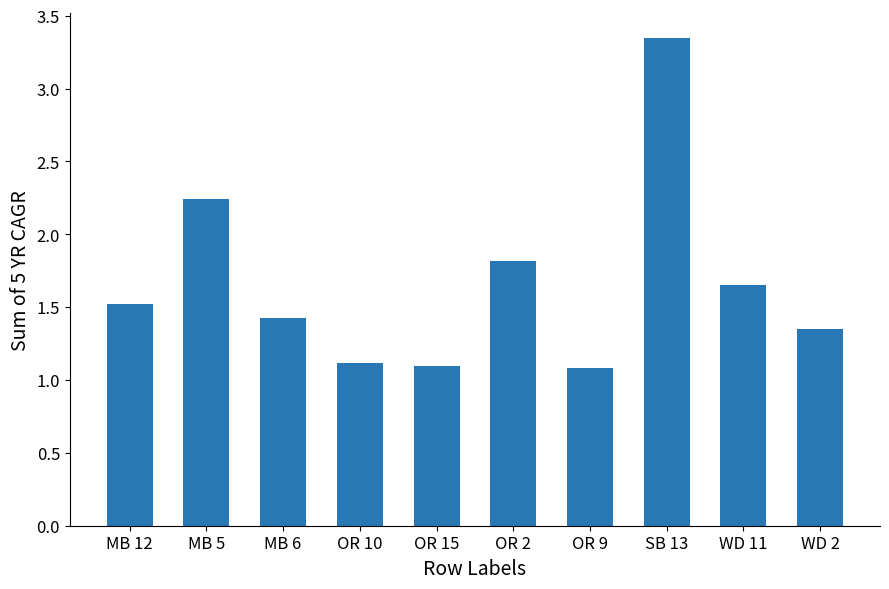

Which category has the highest value across all series?

SB 13